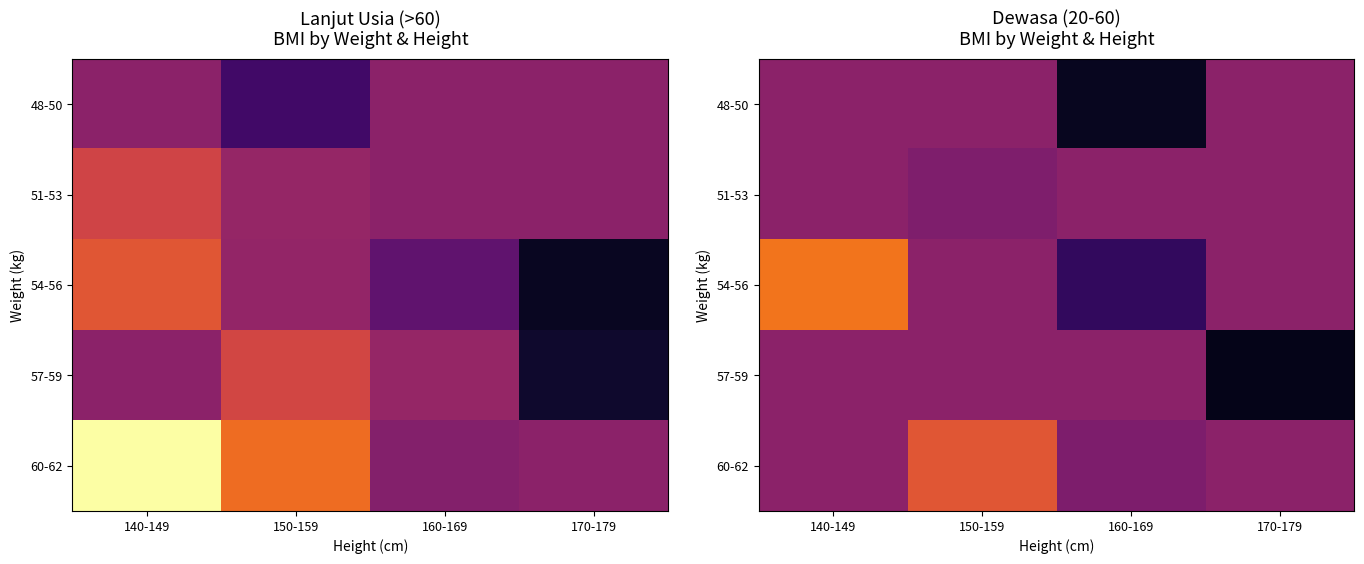

The 54-56 series shows 6.1 at 160-169. True or false?

False